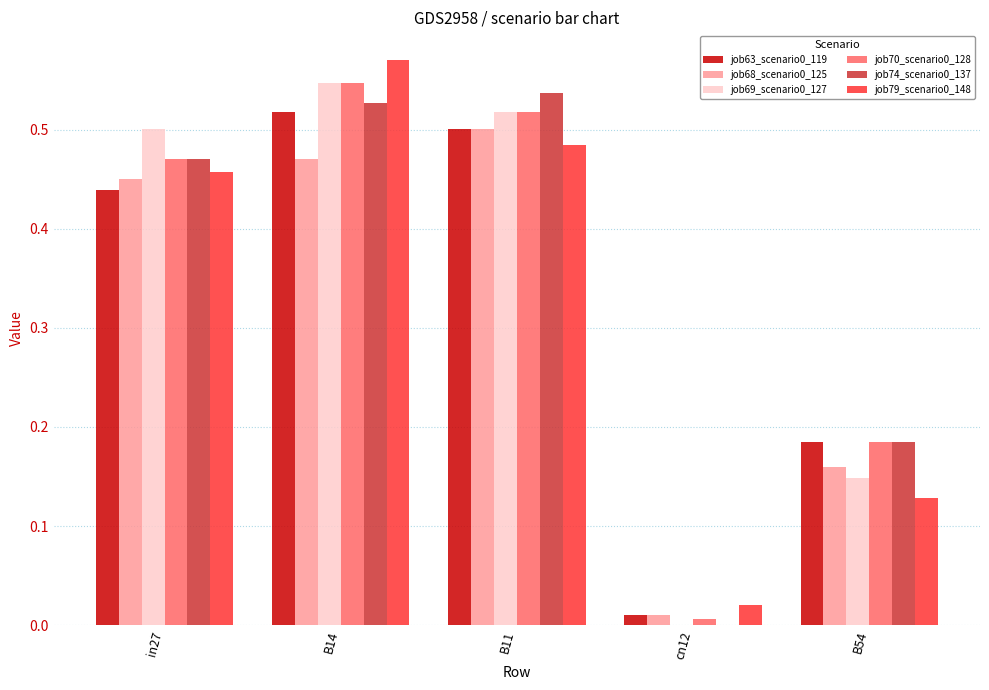

Is the value of job63_scenario0_119 at B54 greater than the value of job69_scenario0_127 at B14?

No